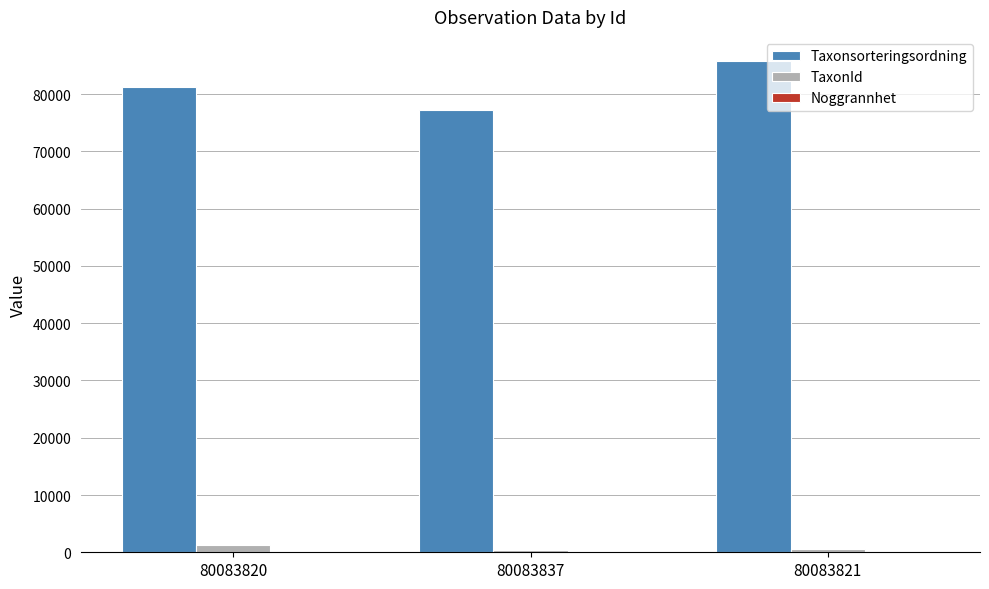

Which series has the largest total across all categories?

Taxonsorteringsordning